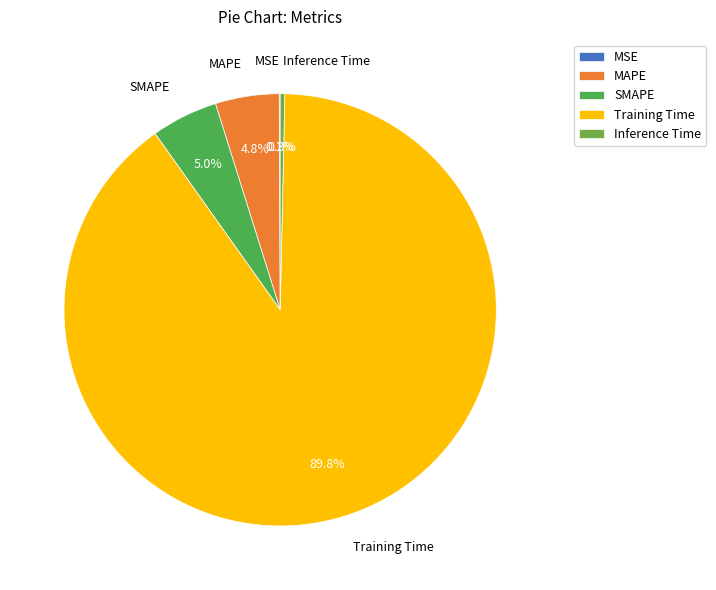

What portion of the pie excludes SMAPE?

95.0%